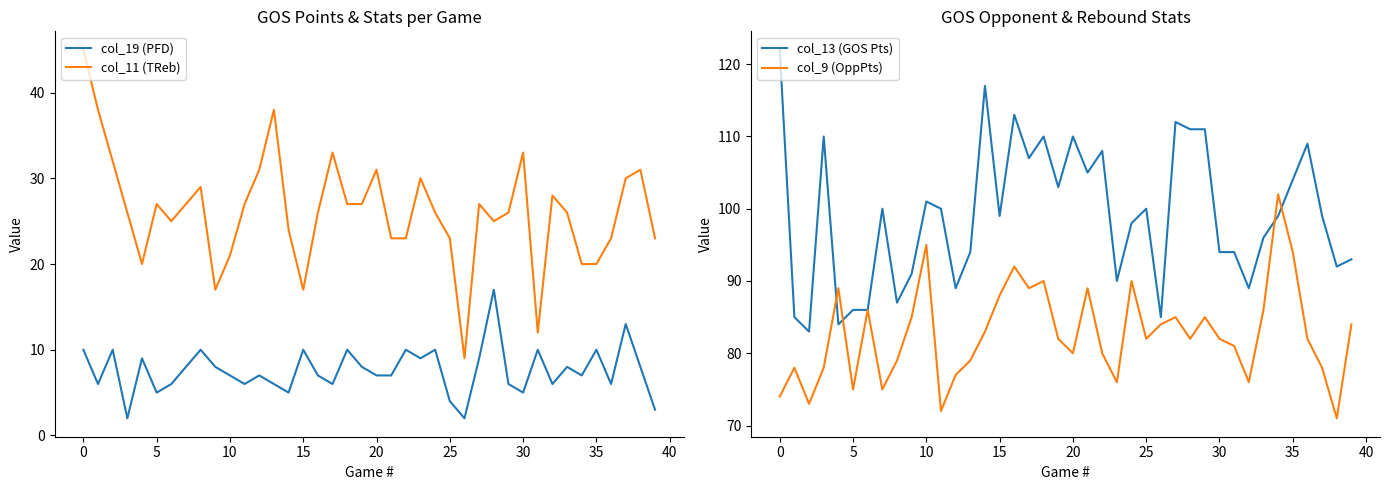

True or false: col_11 (TReb) and col_19 (PFD) intersect in this chart.

False